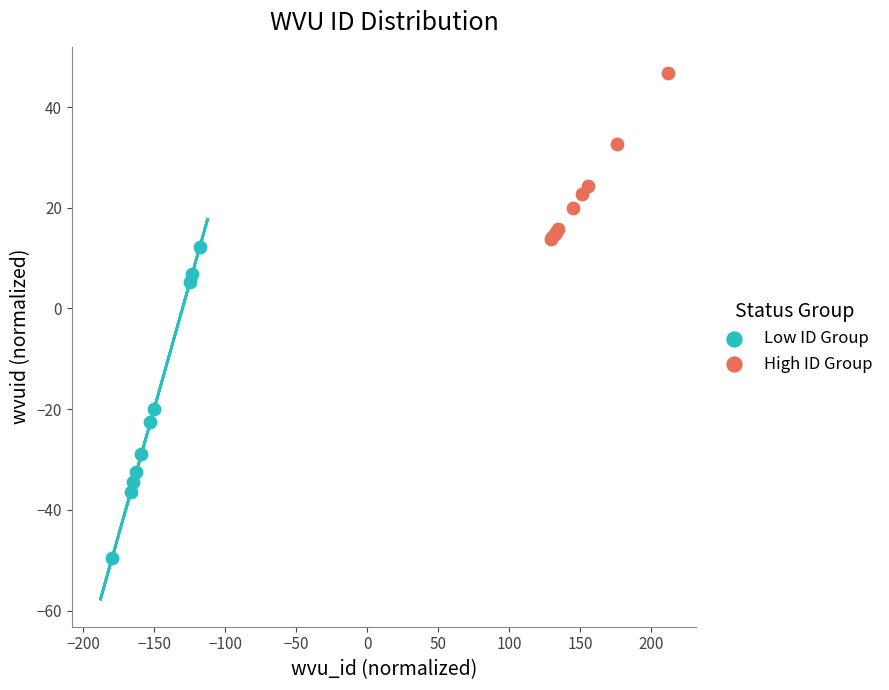

Which series reaches the maximum Y coordinate?

High ID Group